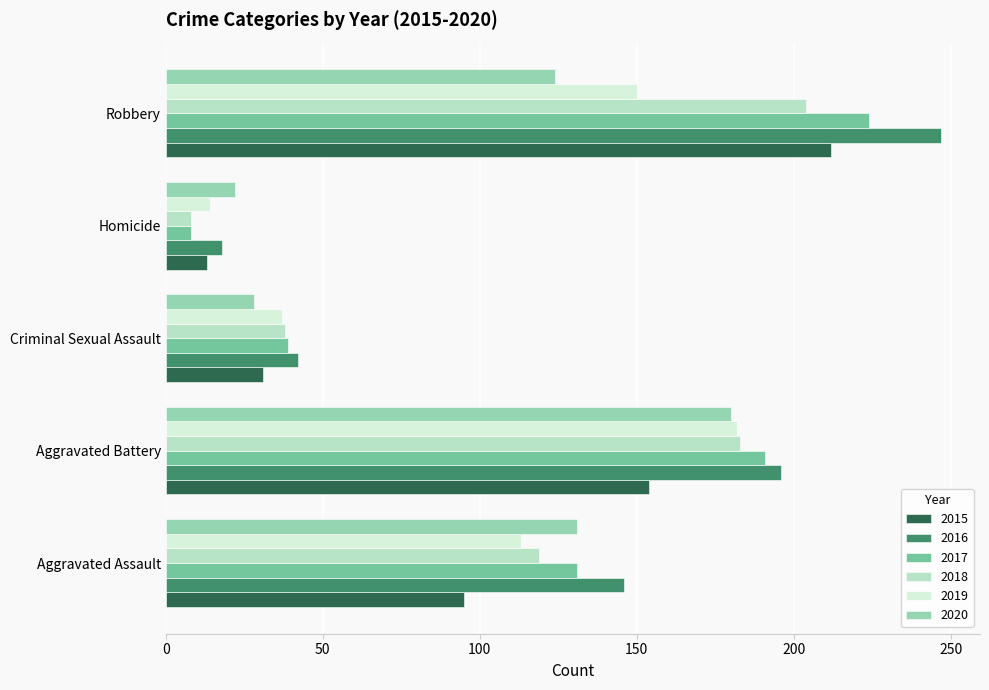

At how many categories does at least one series exceed 68?

3